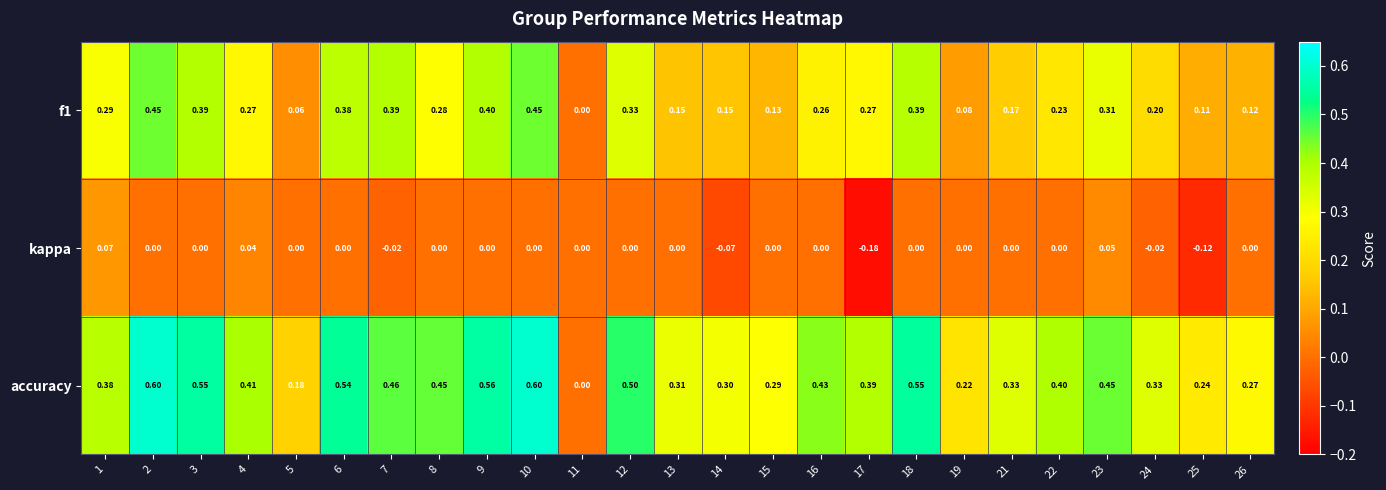

List the series in order of their overall mean, lowest first.

kappa, f1, accuracy